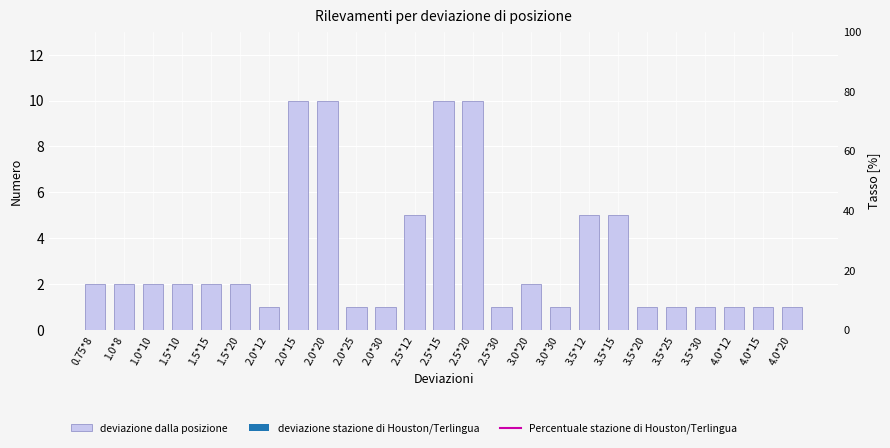

How many data points does each series have?

25